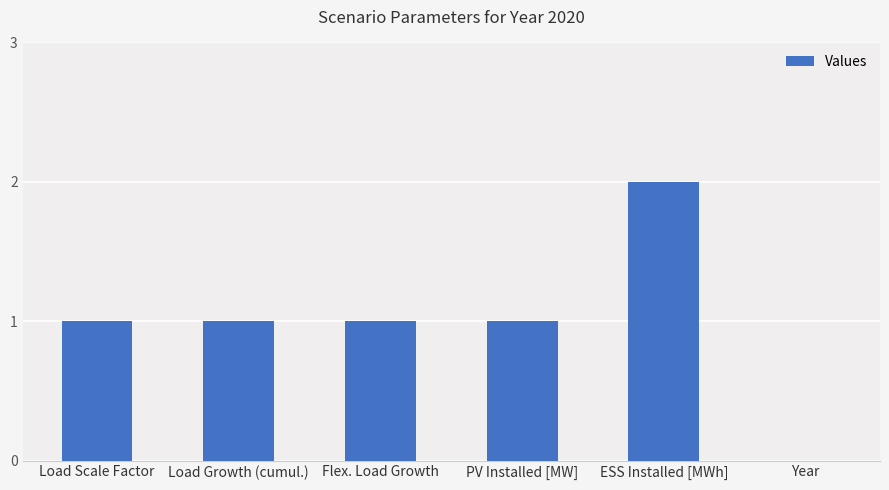

What is the difference between the values at Flex. Load Growth and Year?

1